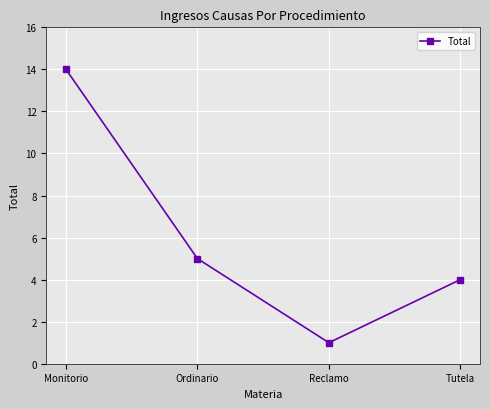

Approximately how many times larger is the value at Ordinario compared to Monitorio?

0.4